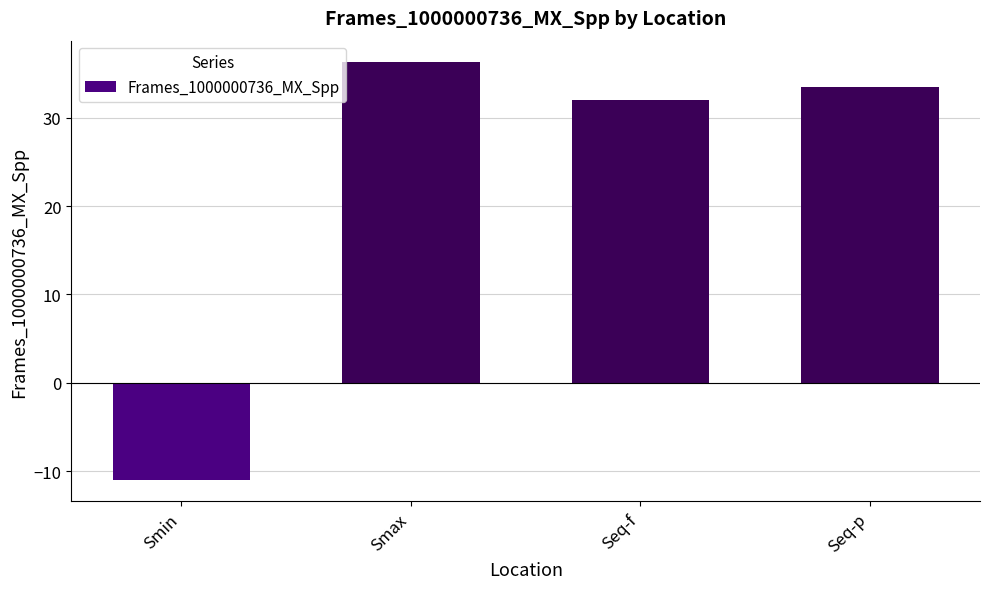

Is it true that the value at Seq-p is 33.5?

True